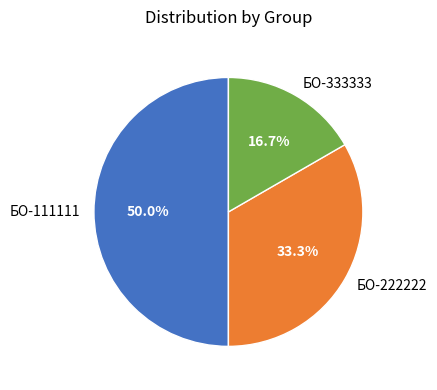

The БО-333333 slice represents 23% of the pie. True or false?

False